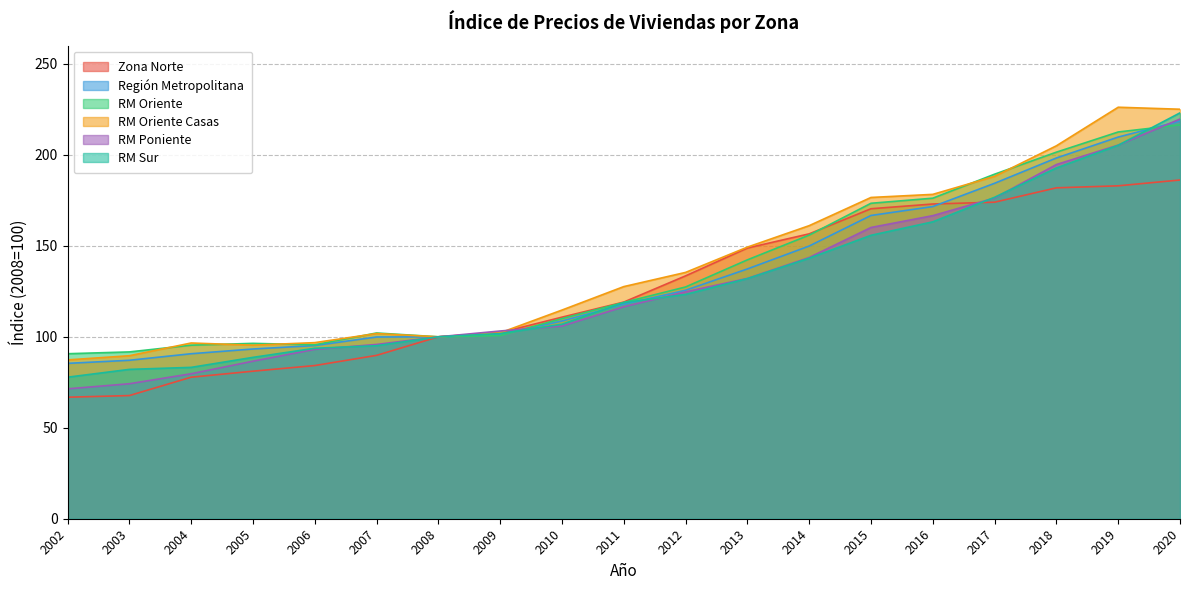

What is the value of the Zona Norte point at the 8th from the left?

102.3